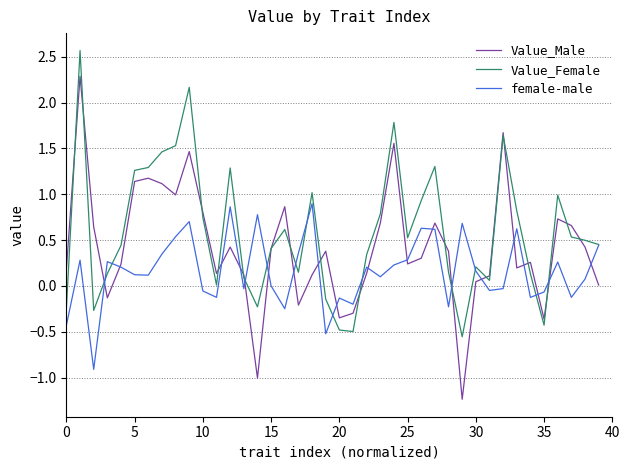

True or false: Value_Male and female-male cross at least once.

True